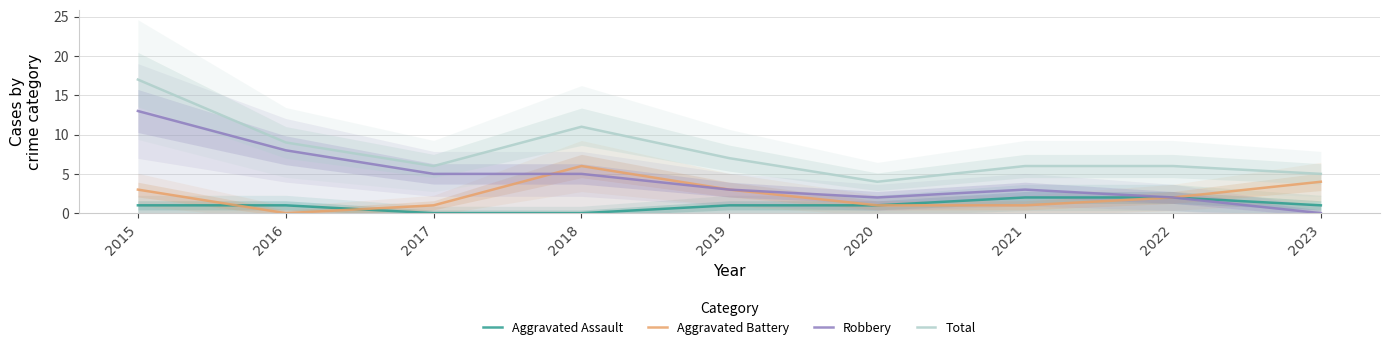

Between 2018 and 2020, which series saw the biggest shift?

Total